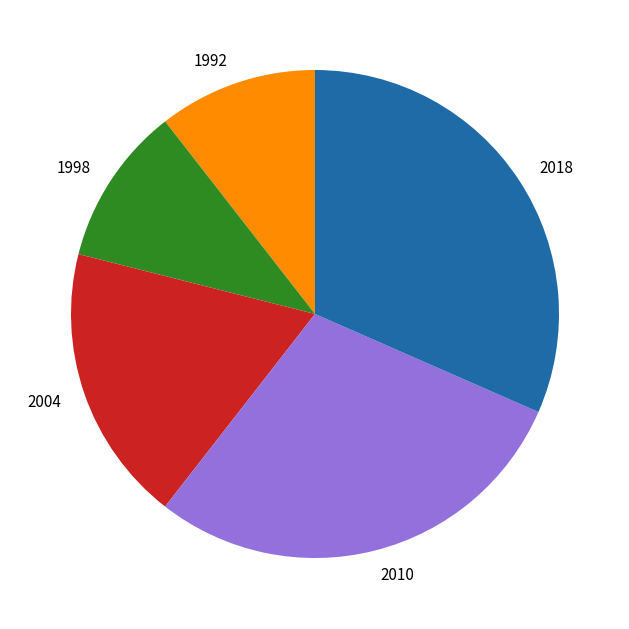

Approximately how many times larger is the value at 2018 compared to 2010?

1.1